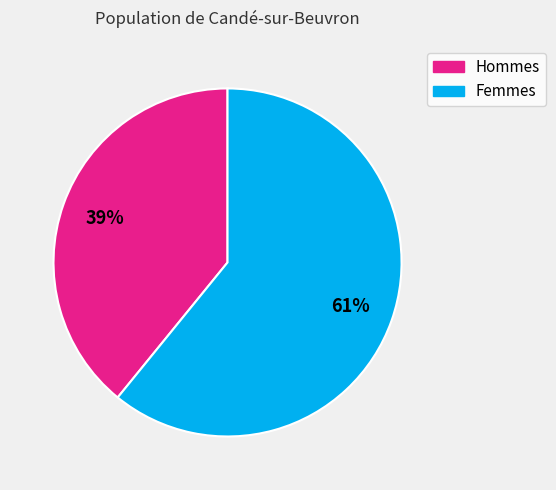

Which slice is the smallest?

Hommes